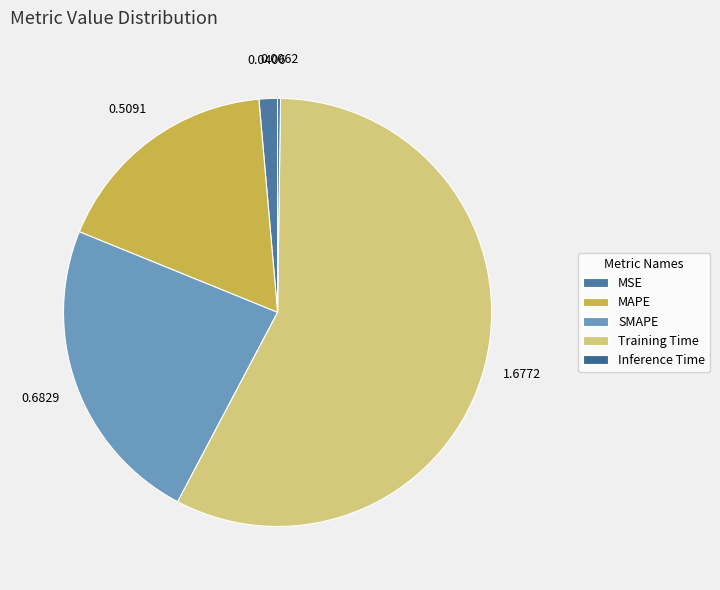

What is the change in value from SMAPE to Inference Time?

-0.7